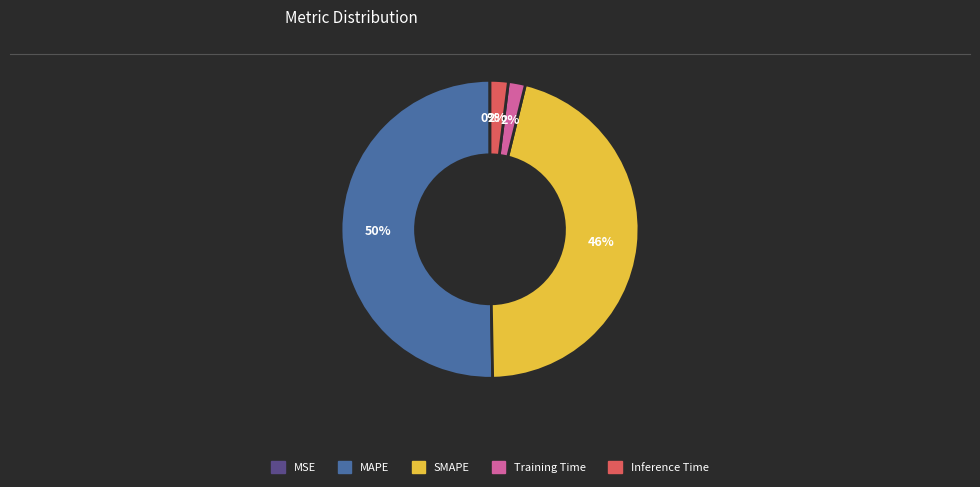

Which category has the biggest portion of the pie?

MAPE